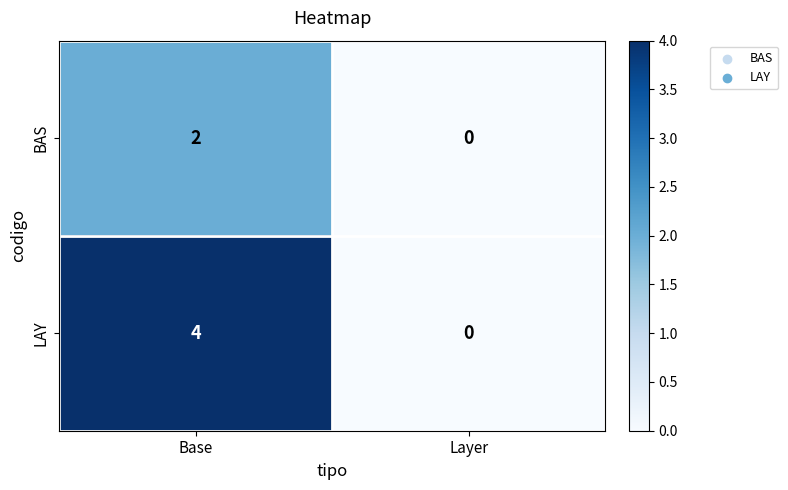

Reading left to right, transcribe all the data shown in this chart.

BAS: Base=2	Layer=0
LAY: Base=4	Layer=0